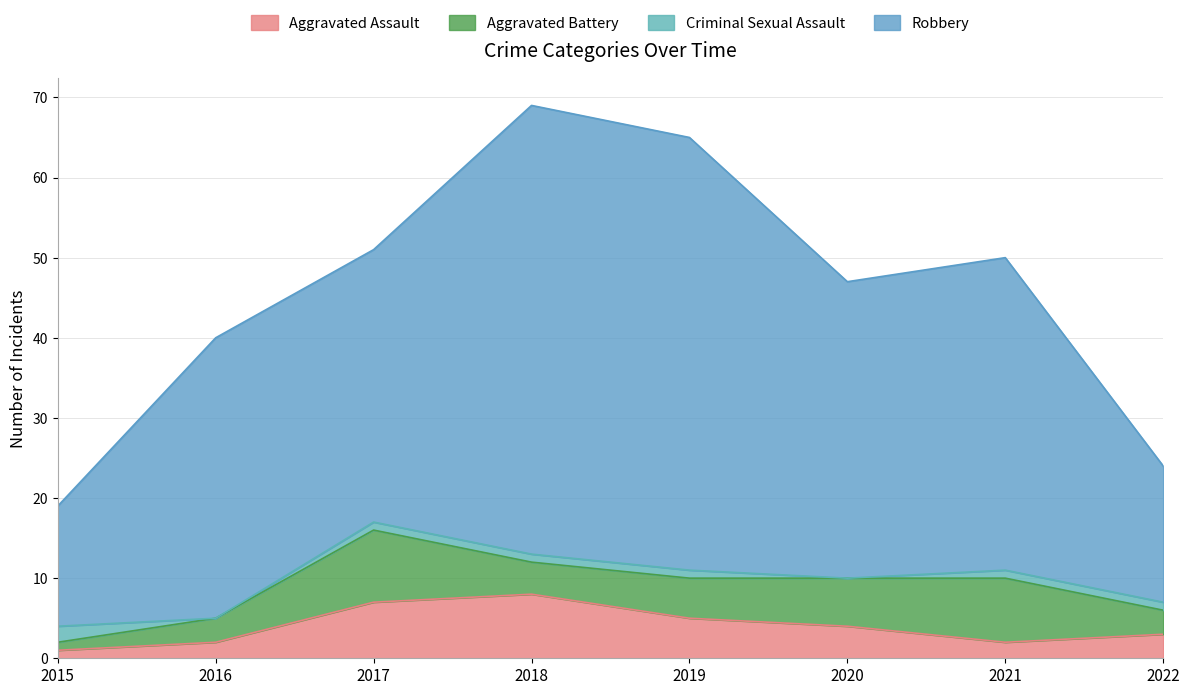

At 2020, list the series in order from smallest to largest.

Criminal Sexual Assault, Aggravated Assault, Aggravated Battery, Robbery